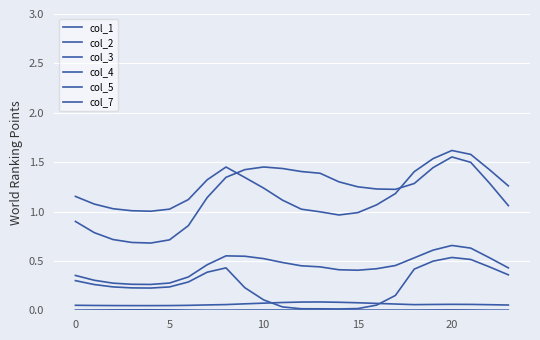

What is the label of the 1st point from the right?

23